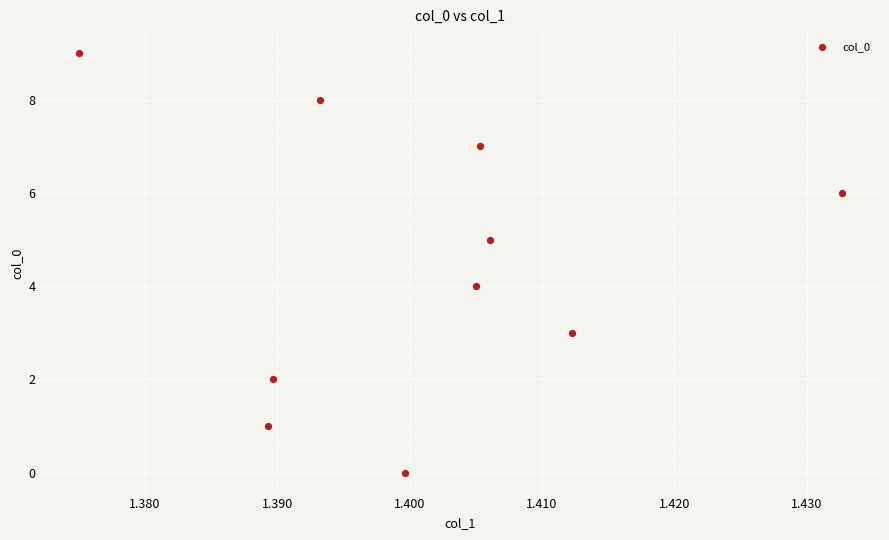

How many data points are displayed?

10